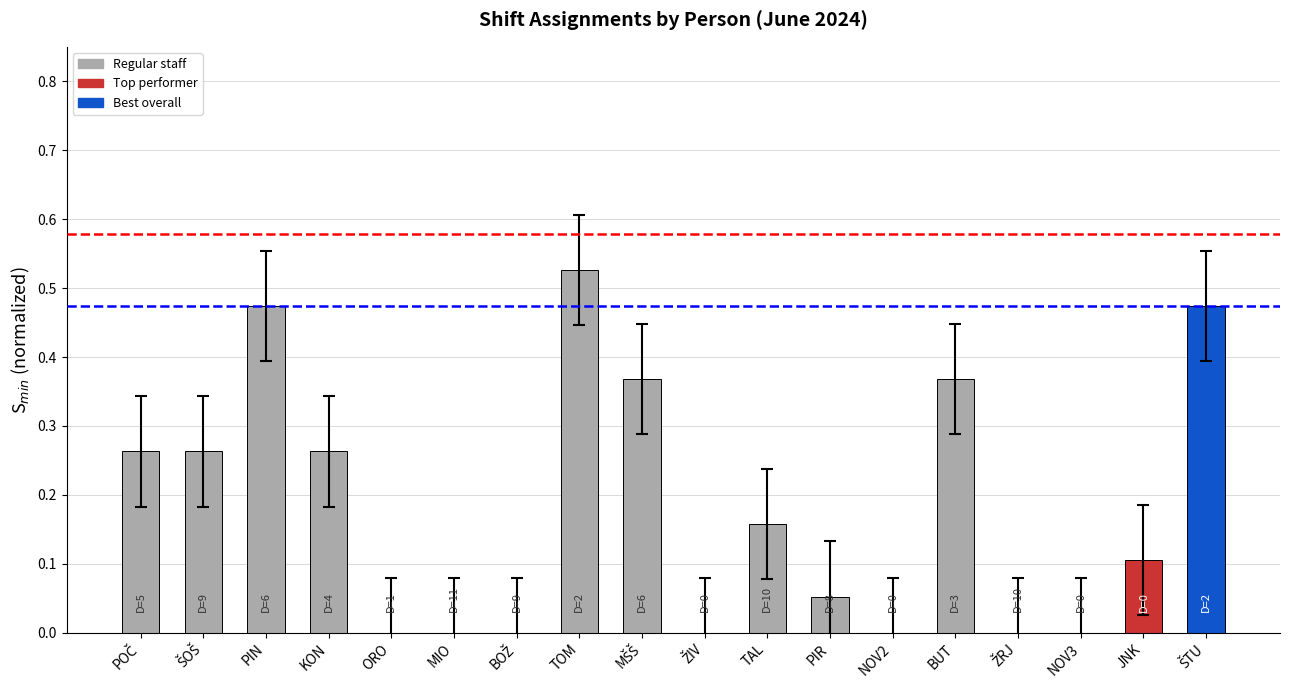

Which category has the highest value across all series?

TOM